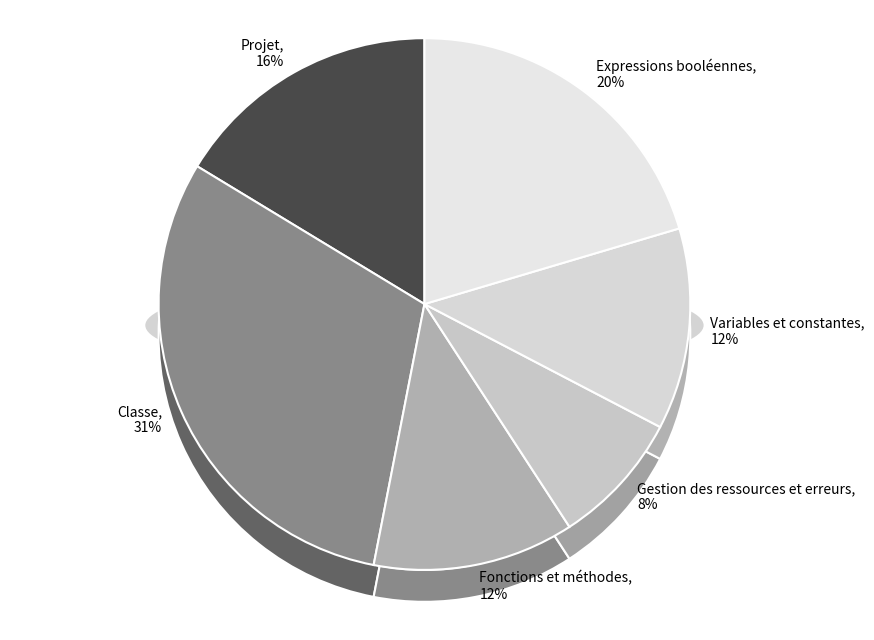

The Expressions booléennes slice represents 20% of the pie. True or false?

True